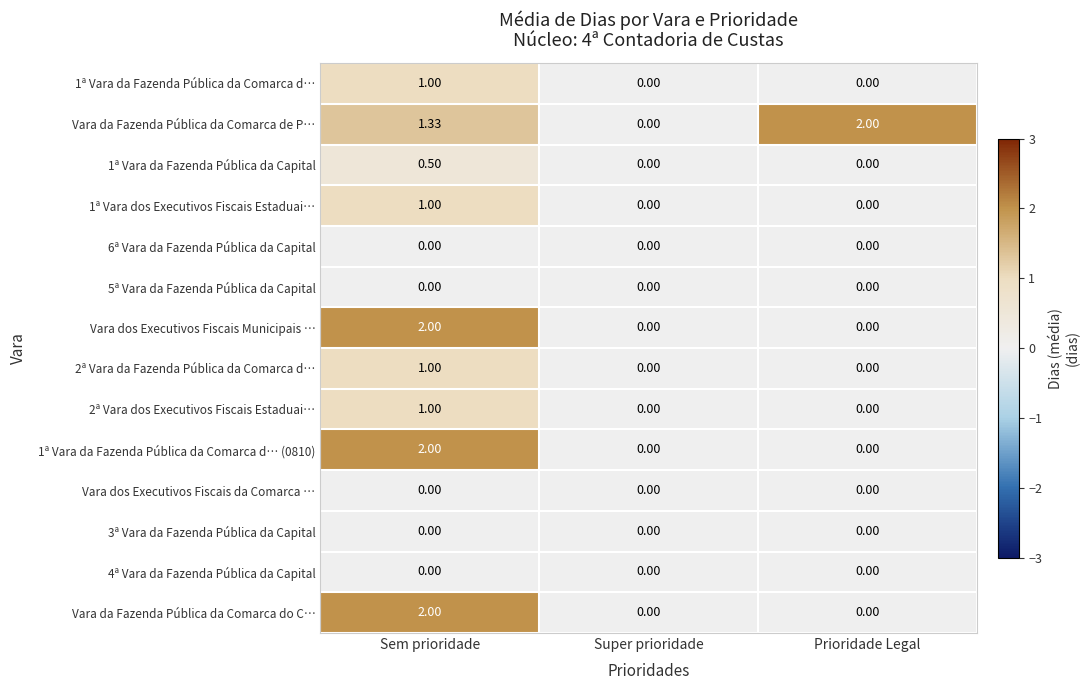

How many values in the Vara dos Executivos Fiscais Municipais … series exceed 0?

1